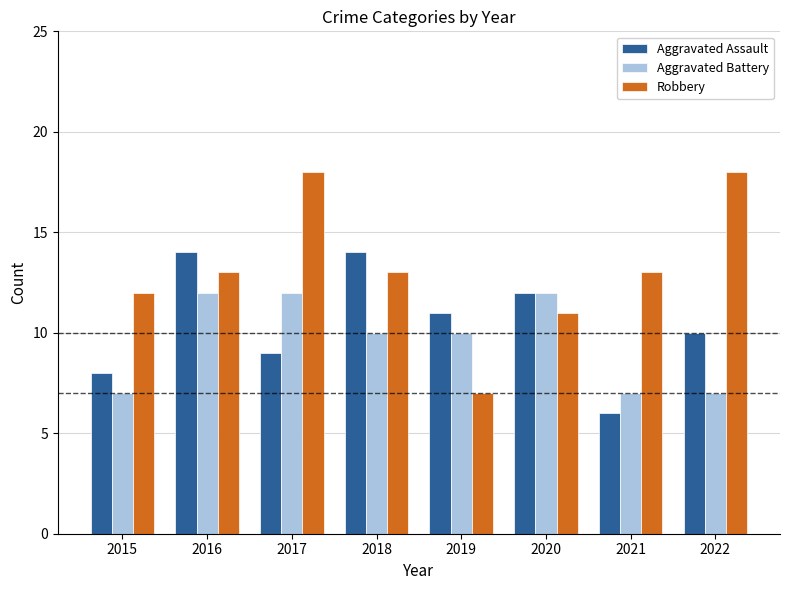

What is the difference between the highest and lowest values at 2017?

9